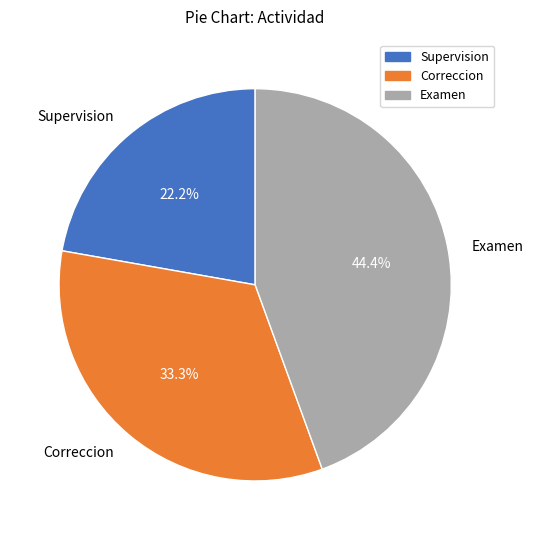

Count the number of slices in the pie.

3